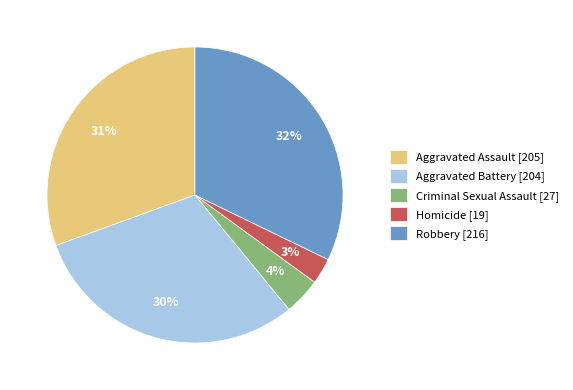

Does Homicide account for over 50% of the chart?

No